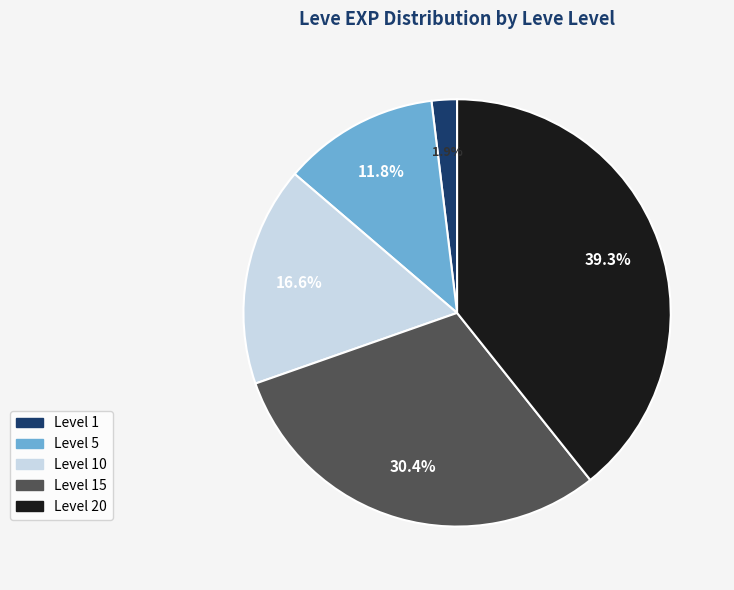

Which slice is the largest?

Level 20